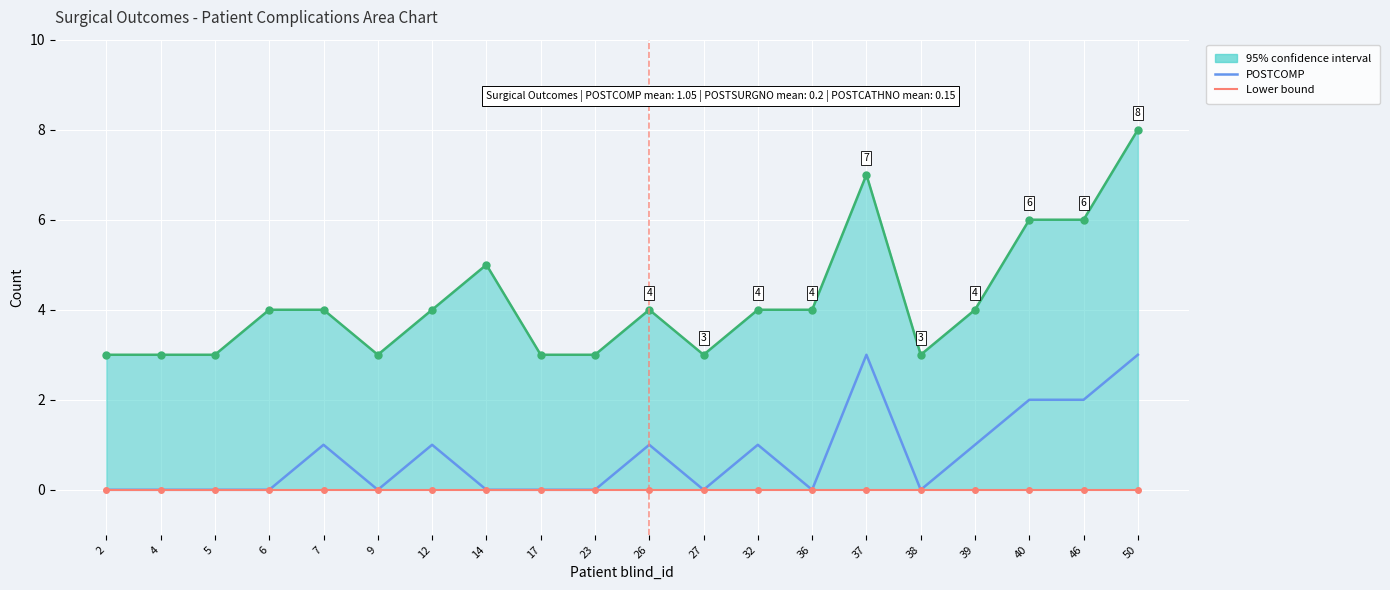

List the series in order of their overall mean, highest first.

95% confidence interval, POSTCOMP, Lower bound